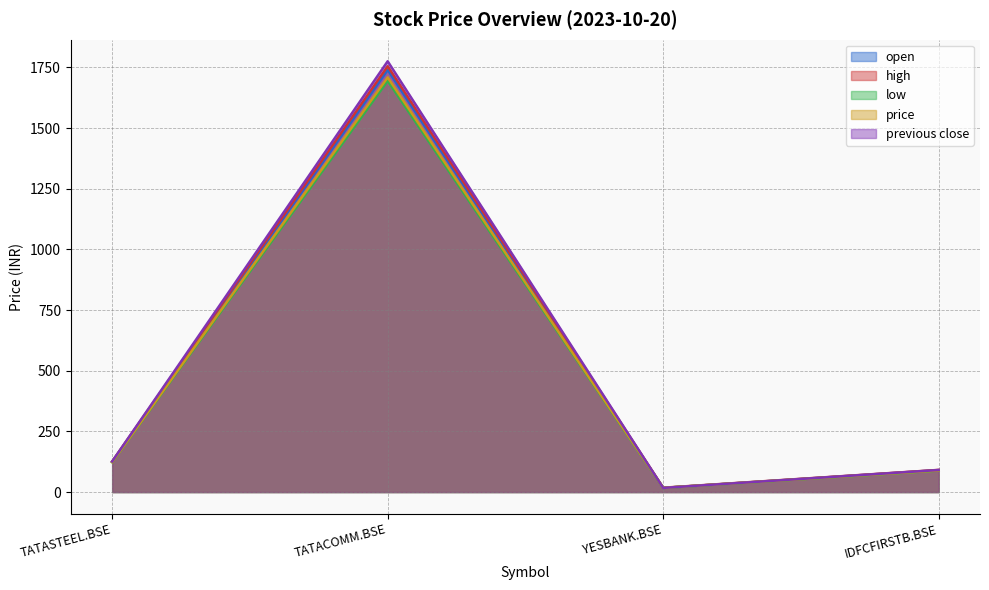

Is the value of low at TATASTEEL.BSE greater than the value of high at IDFCFIRSTB.BSE?

Yes